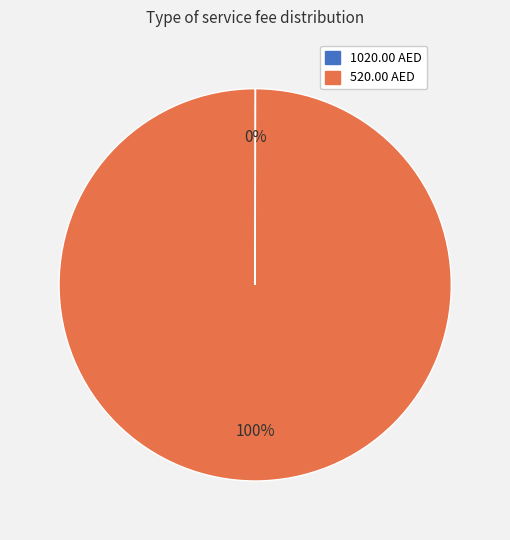

Which category accounts for the majority?

520.00 AED